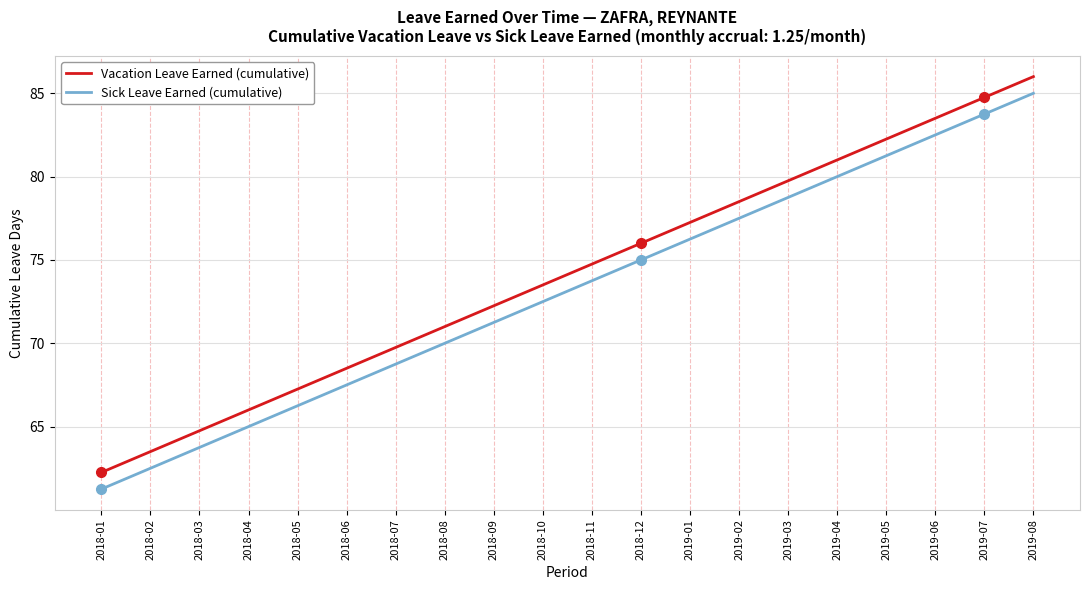

The value of Vacation Leave Earned (cumulative) at 2019-06 is 111.6. True or false?

False